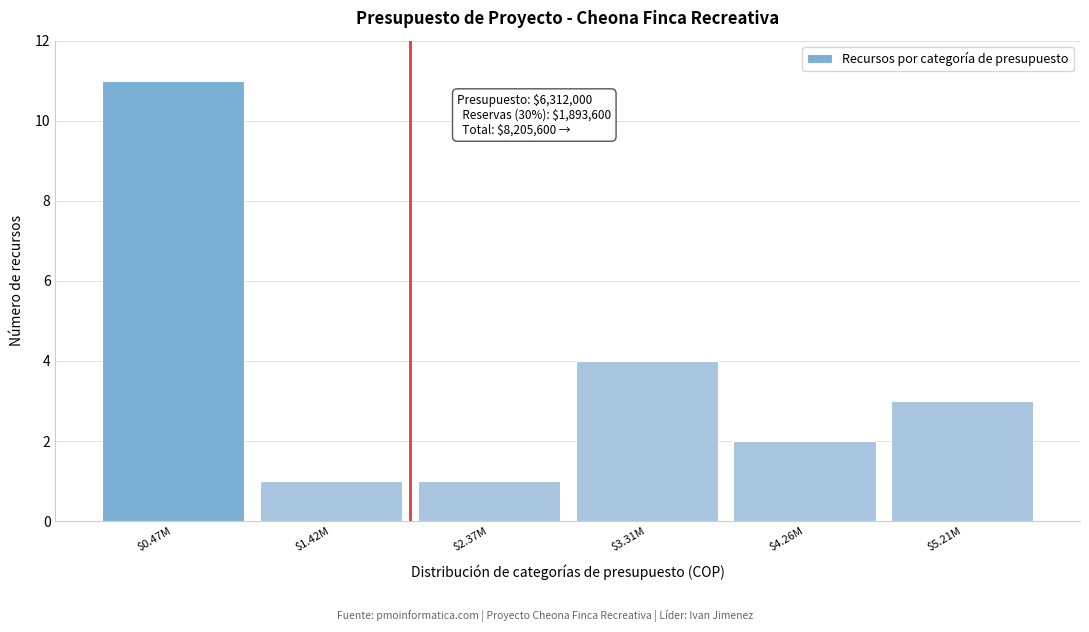

Reading right to left, transcribe all the data shown in this chart.

3	2	4	1	1	11